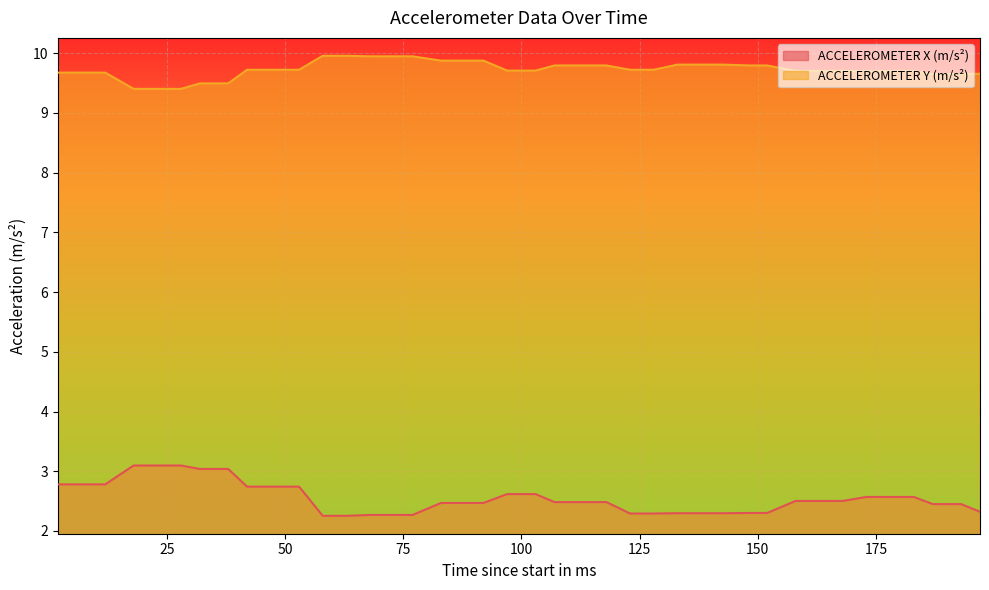

Between 92 and 173, which series saw the biggest shift?

ACCELEROMETER Y (m/s²)